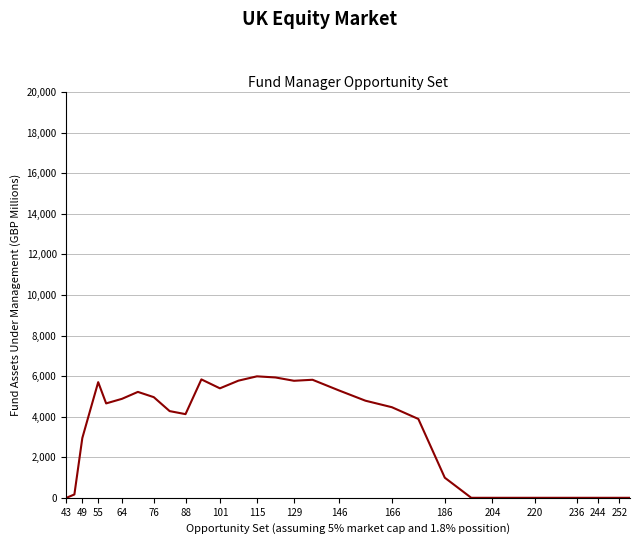

What is the difference between the maximum and minimum values?

5987.2